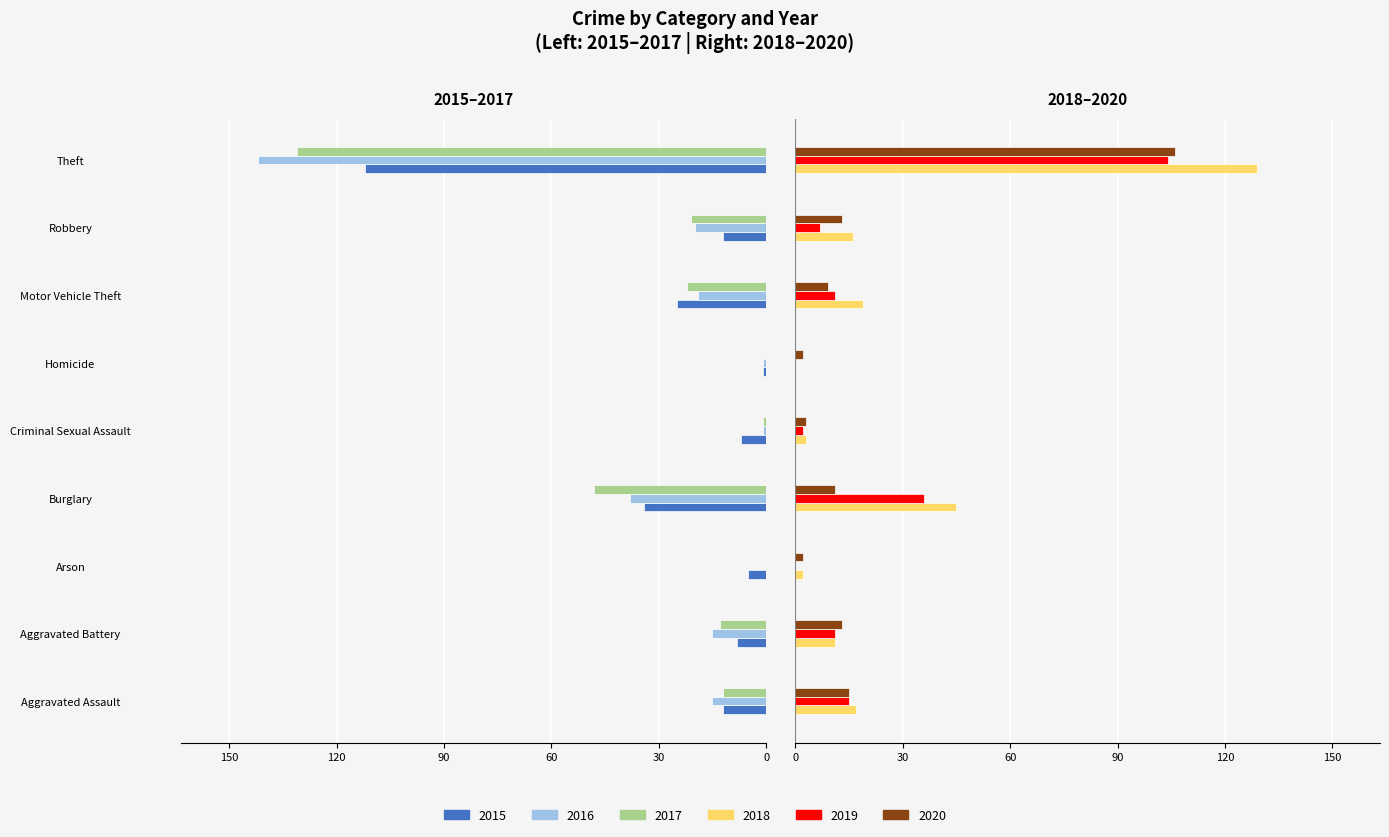

Rank the series by their maximum value, from highest to lowest.

2018, 2020, 2019, 2016, 2017, 2015